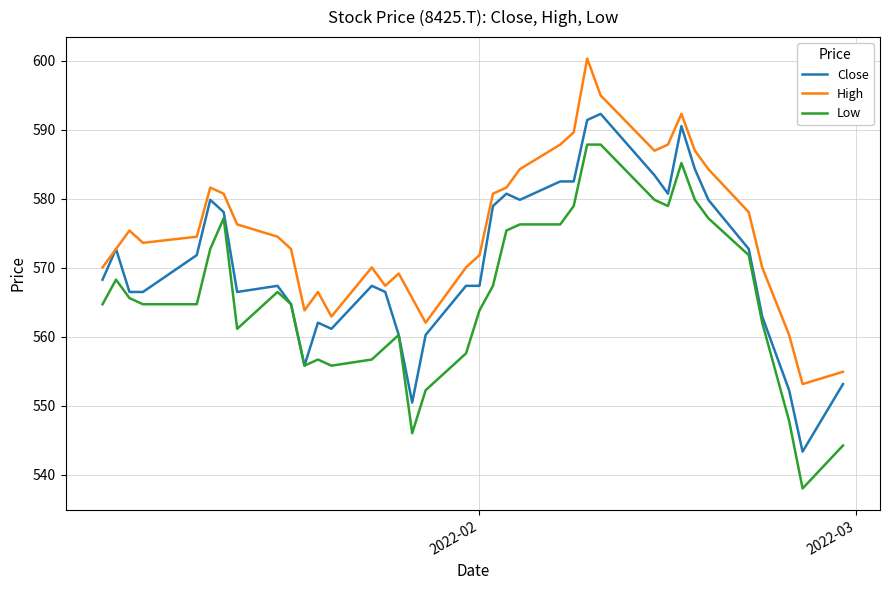

True or false: High and Low cross at least once.

False